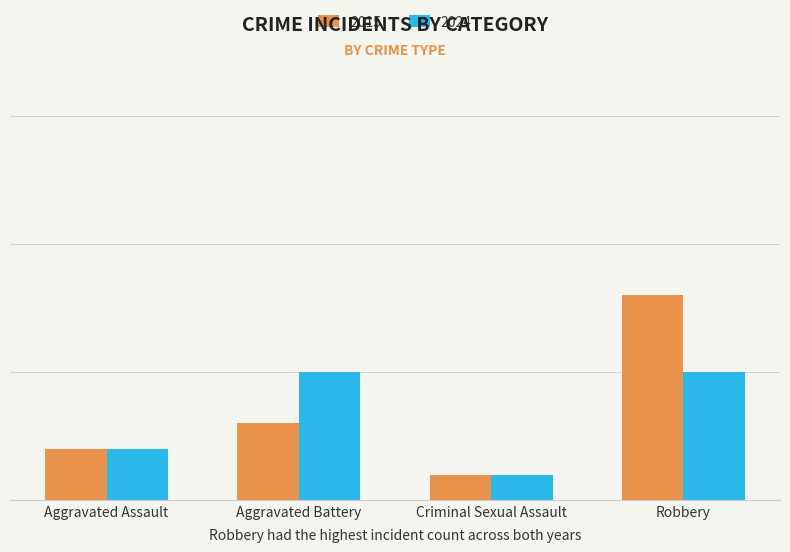

Which has a higher value, Criminal Sexual Assault or Robbery?

Robbery